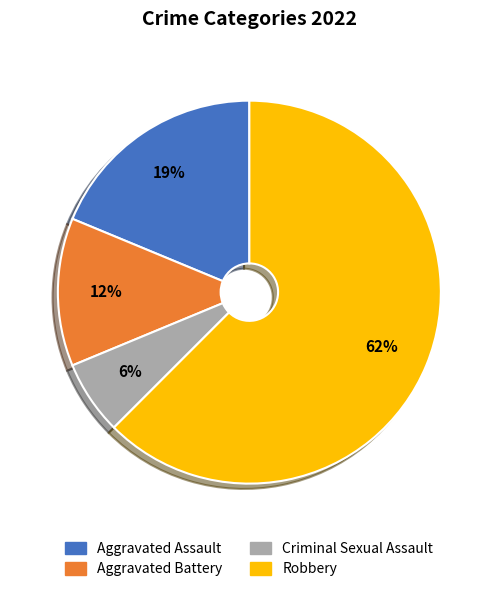

How many segments does this pie chart have?

4